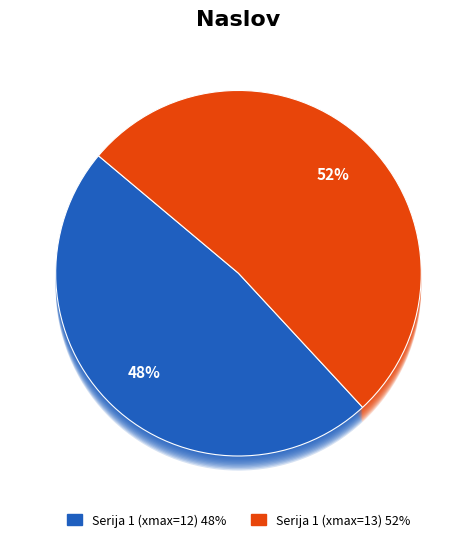

To the nearest percent, what is the difference between the SURS--0300230S--P31_S15_D--G4--N--Q and SURS--0300230S--P31_S14_D--G4--N--Q slice percentages?

4%